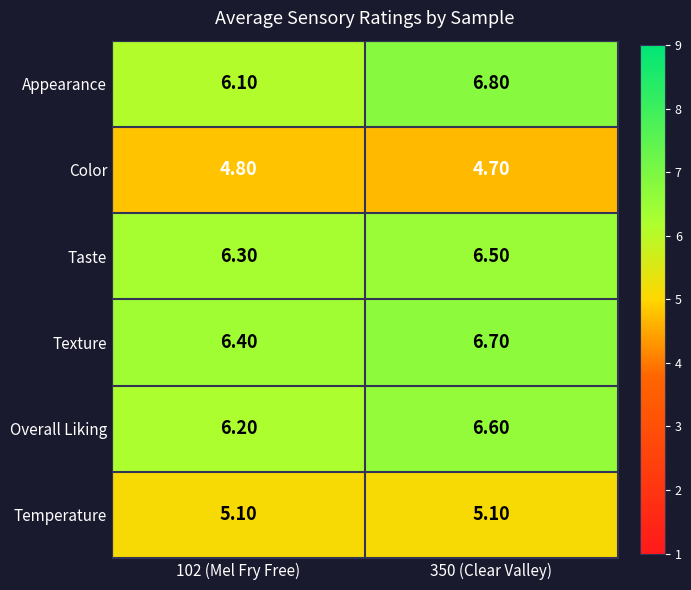

Is the value of Temperature at 102 (Mel Fry Free) greater than the value of Taste at 102 (Mel Fry Free)?

No